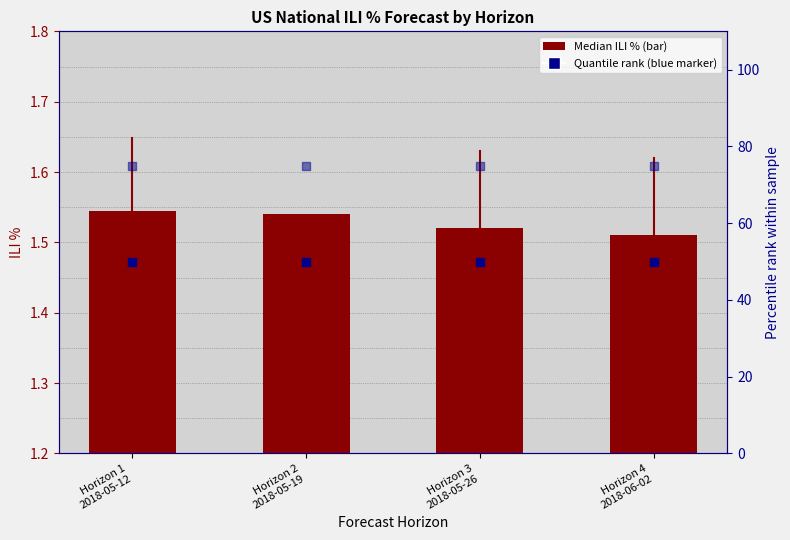

What is the total value across all series at Horizon 3
2018-05-26?

126.5